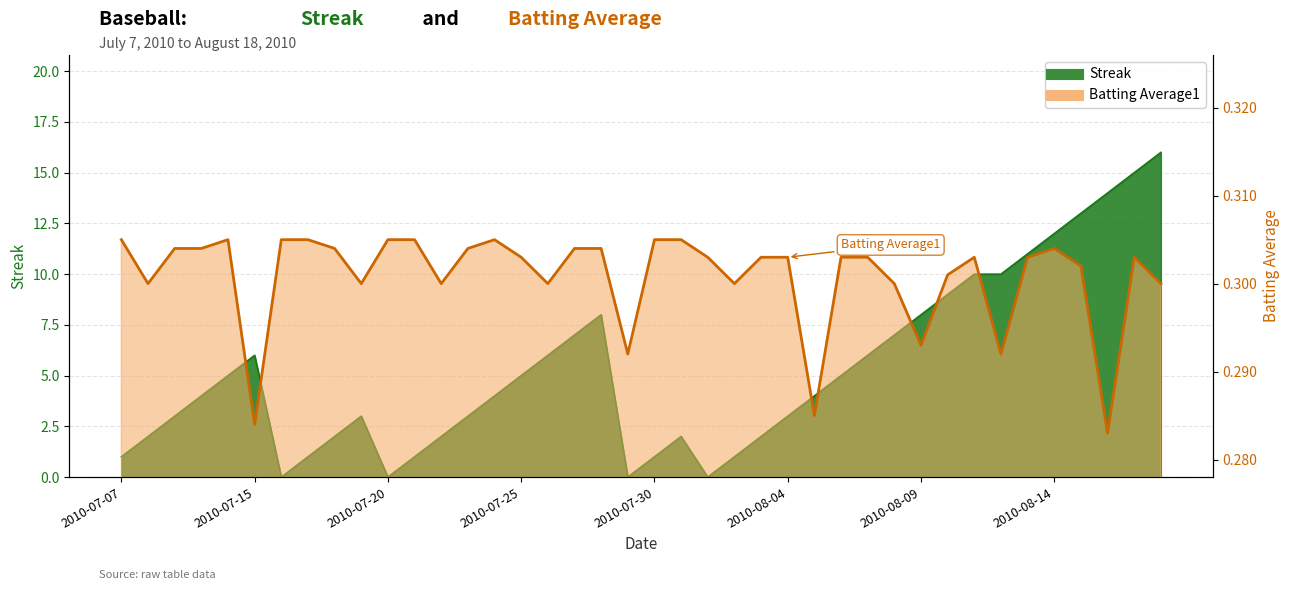

Which series ends up on top after the final intersection of Batting Average1 and Streak?

Streak